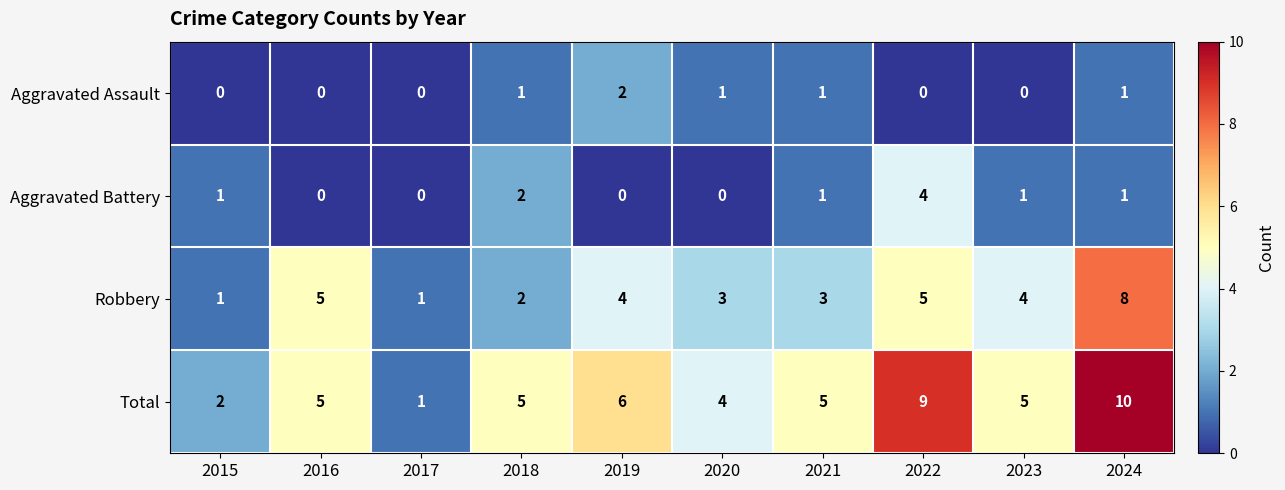

What is the spread (max minus min) of values at 2023?

5